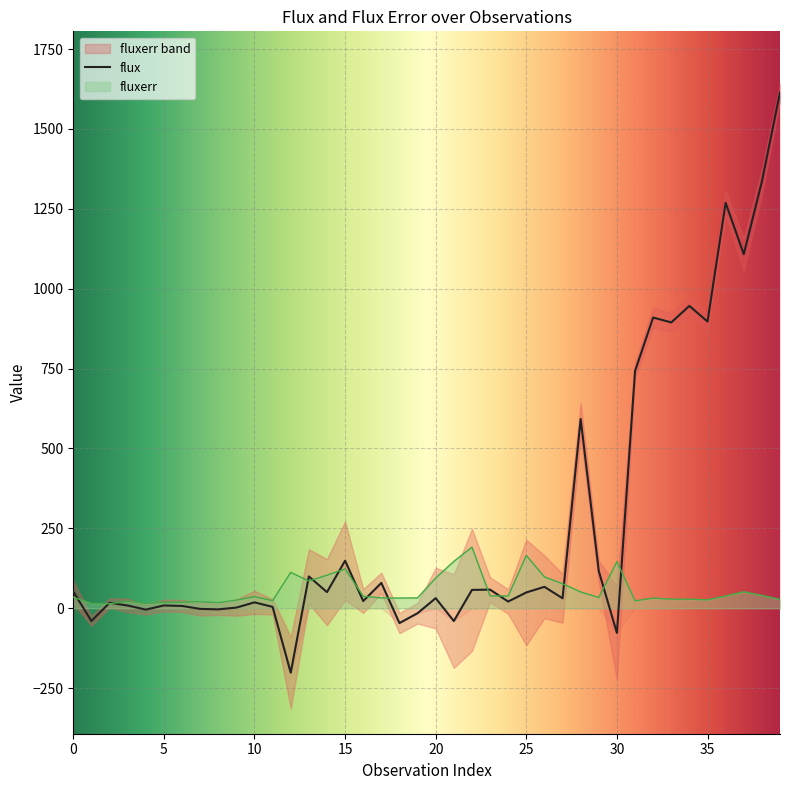

Reading left to right, transcribe all the data shown in this chart.

flux: 52.3	-40.1	16.9	8.6	-4.3	8.7	7.2	-2.1	-3.5	2.0	18.4	4.3	-201.6	99.5	50.5	148.8	22.5	79.3	-46.4	-15.6	31.6	-40.1	57.4	58.3	21.0	49.4	67.0	31.2	592.4	116.1	-77.3	742.2	909.8	894.4	946.1	897.1	1268.7	1107.9	1335.3	1614.3
fluxerr: 34.1	15.4	14.0	21.4	15.4	18.3	18.9	20.7	17.4	25.5	36.2	23.8	112.3	85.2	103.4	123.1	37.5	32.4	31.9	32.3	94.8	146.7	191.1	38.7	38.5	165.2	98.1	76.8	51.0	33.5	145.8	23.0	31.8	28.4	28.3	26.3	38.5	51.6	40.3	27.8